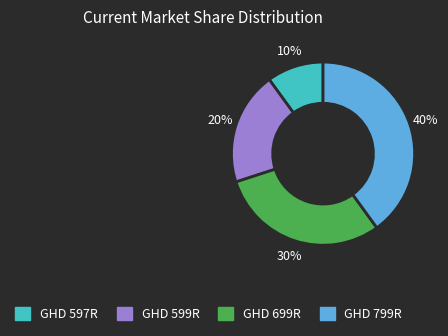

Which has a higher value, GHD 599R or GHD 699R?

GHD 699R